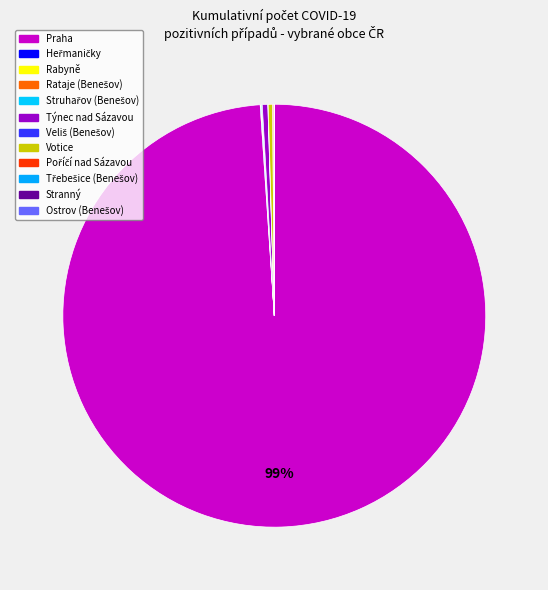

Count the number of slices in the pie.

12